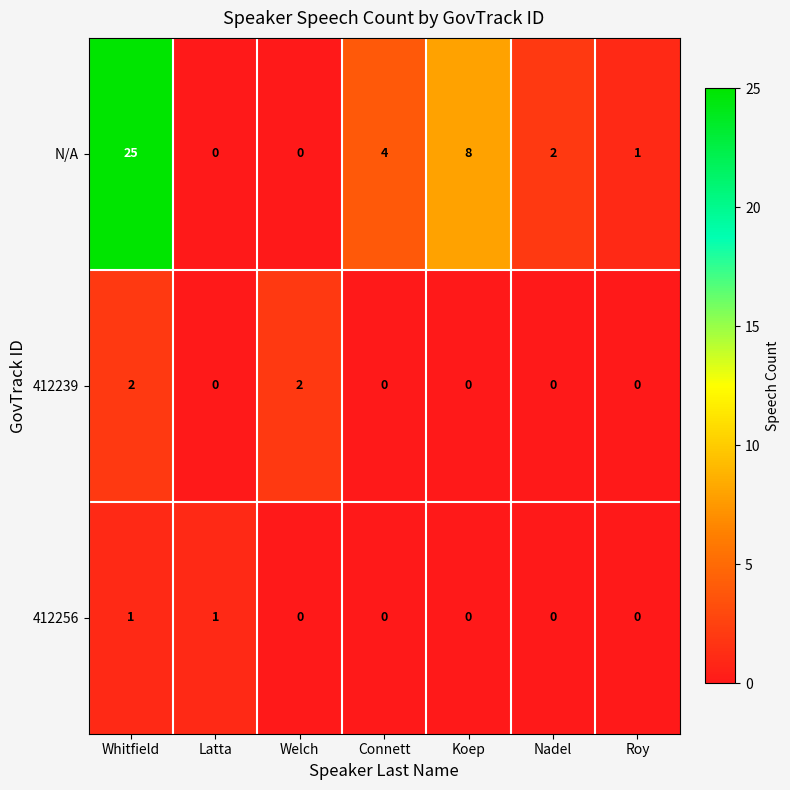

Rank the series by their maximum value, from lowest to highest.

412256, 412239, N/A